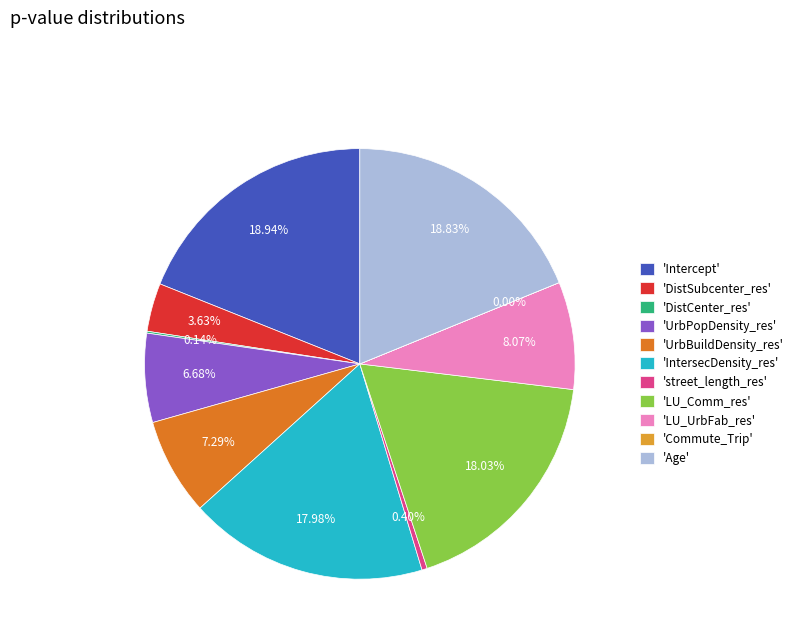

Is 'Age' the majority of the pie?

No